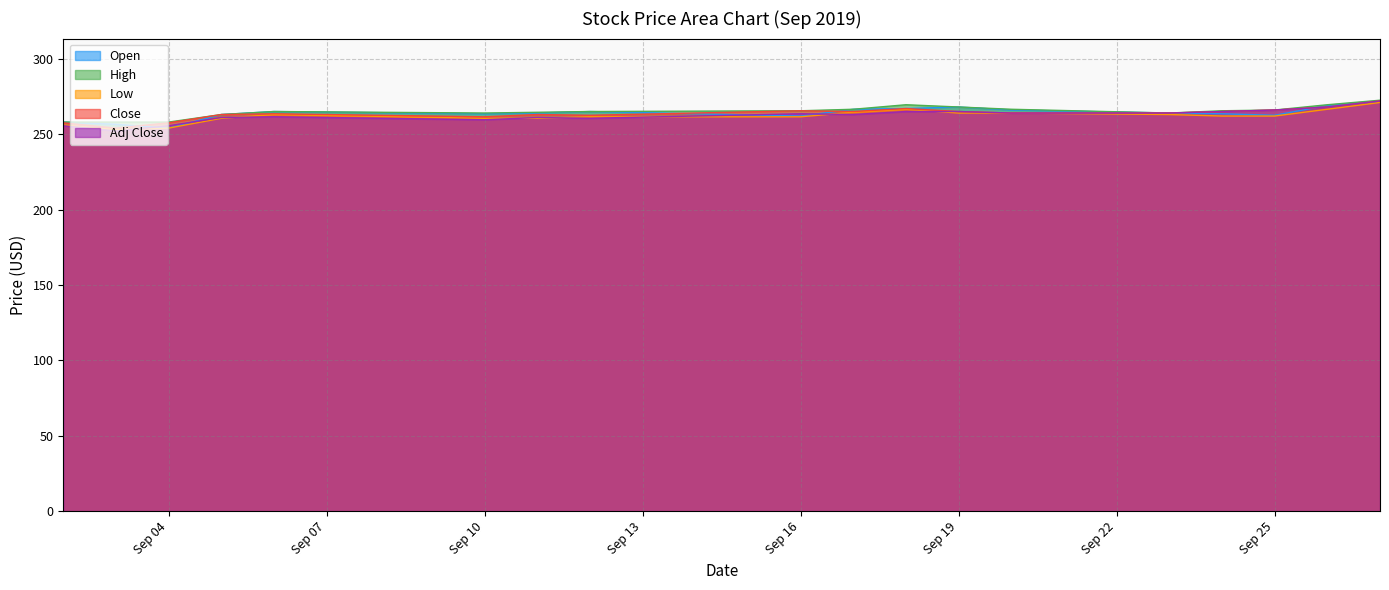

How many values in the Adj Close series are below 263?

8